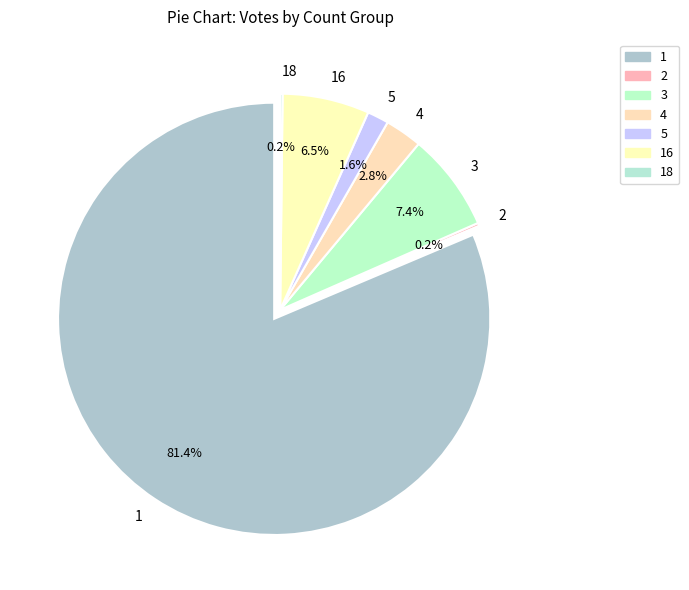

How many slices are in this pie chart?

7